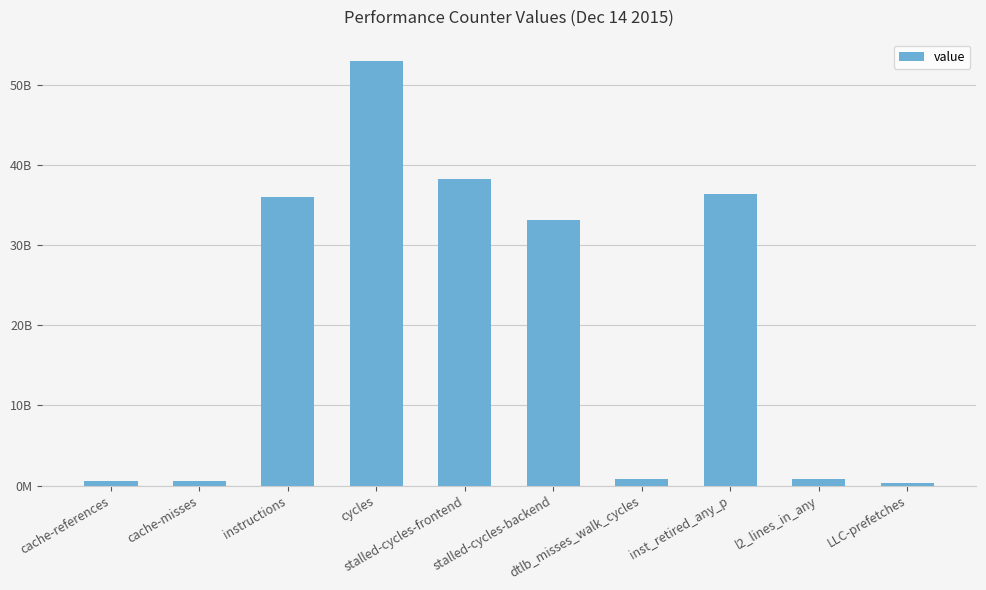

Reading left to right, extract all data points from this chart.

cache-references=547499366	cache-misses=517034500	instructions=35992588754	cycles=53047520967	stalled-cycles-frontend=38236944918	stalled-cycles-backend=33176347685	dtlb_misses_walk_cycles=784366633	inst_retired_any_p=36386631572	l2_lines_in_any=872127493	LLC-prefetches=323445161